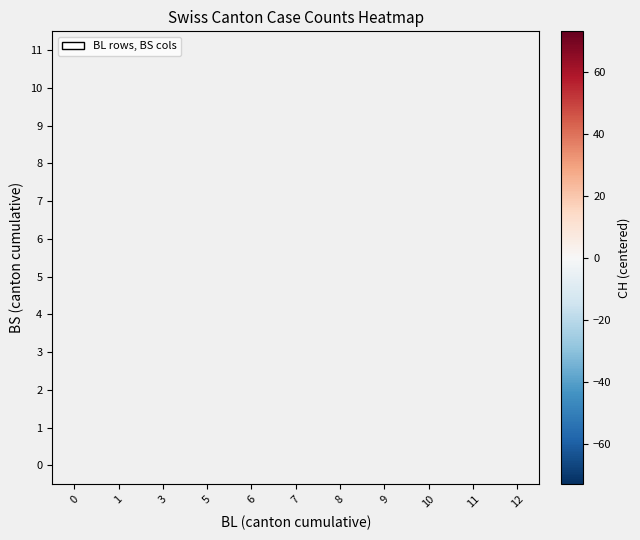

How many categories are shown in the chart?

11